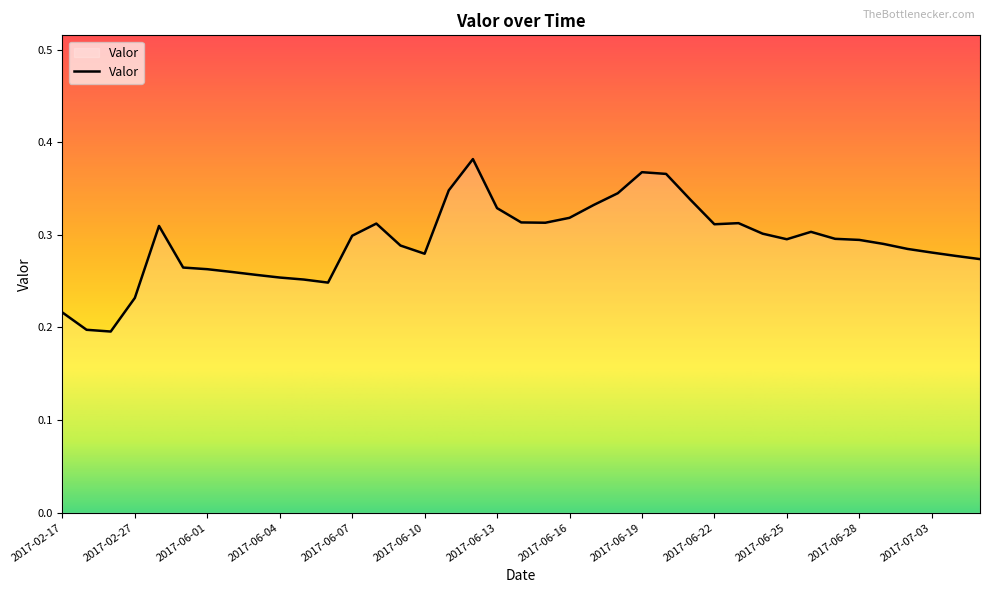

How many lines are shown in the chart?

1